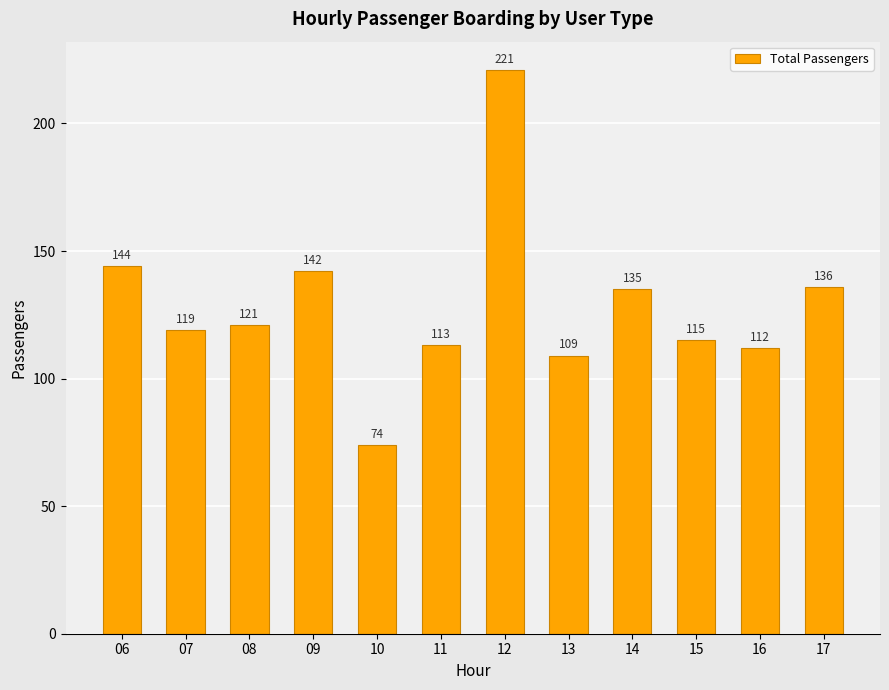

At which label does the data first exceed 121?

06